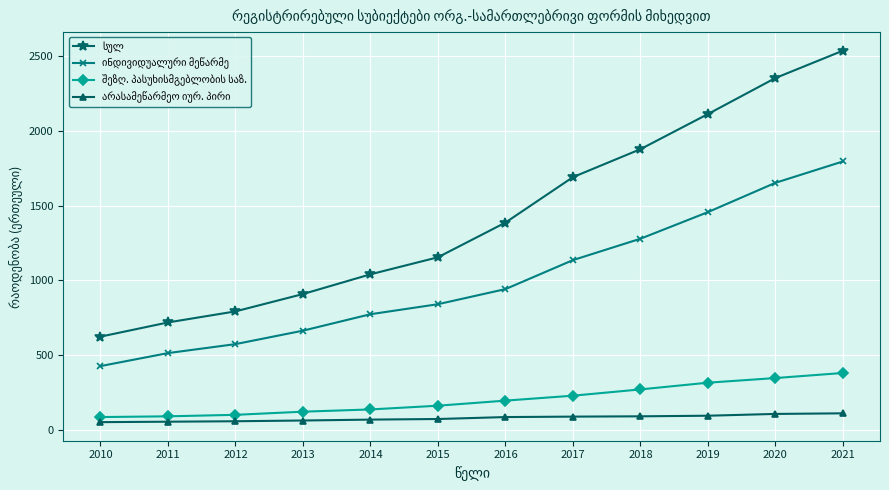

At how many categories does at least one series exceed 1839?

4